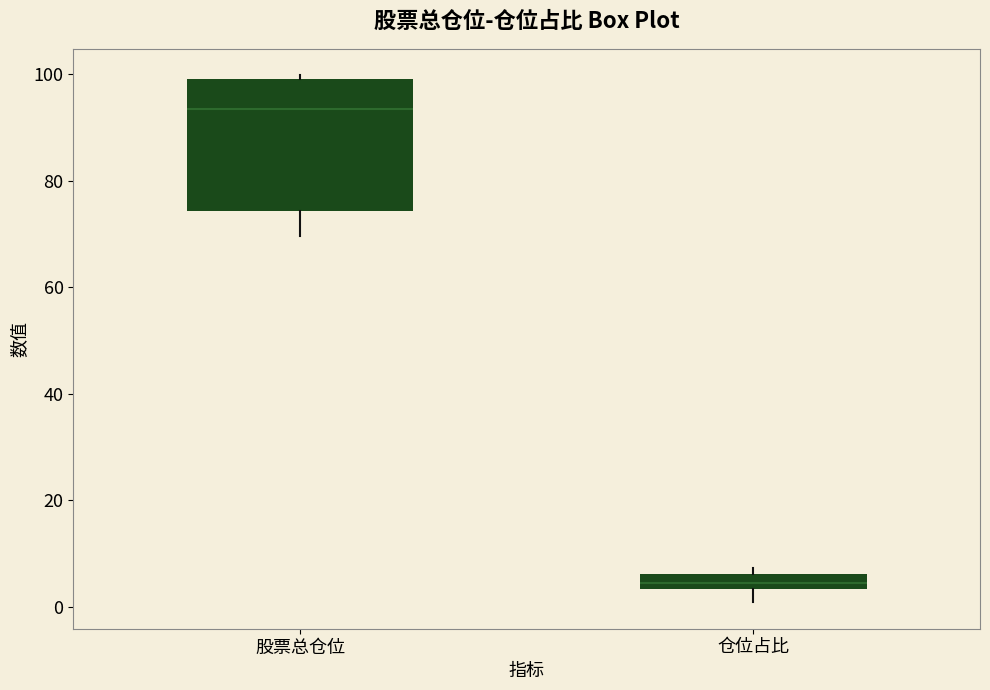

Which box is the tallest, from its lower edge to its upper edge?

股票总仓位